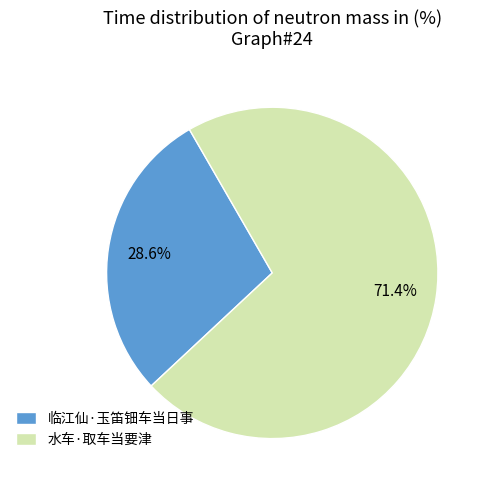

What is the largest slice in the pie chart?

水车·取车当要津